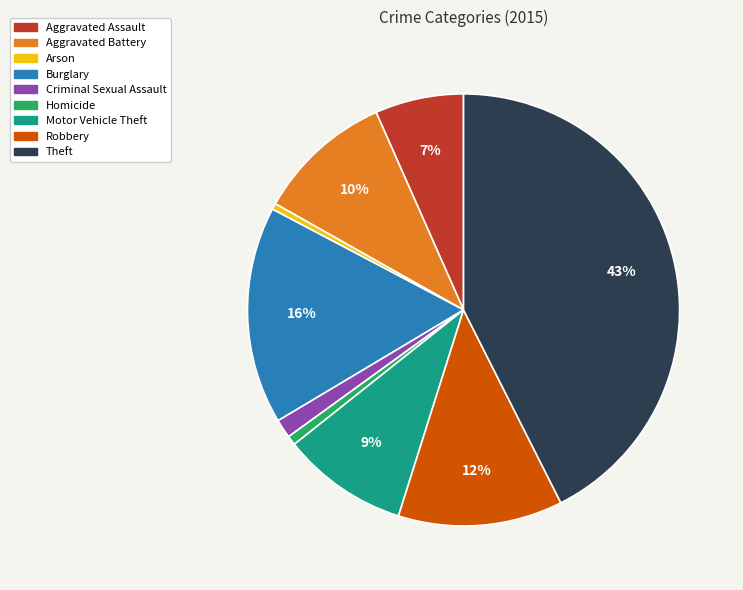

The Aggravated Assault slice represents 7% of the pie. True or false?

True